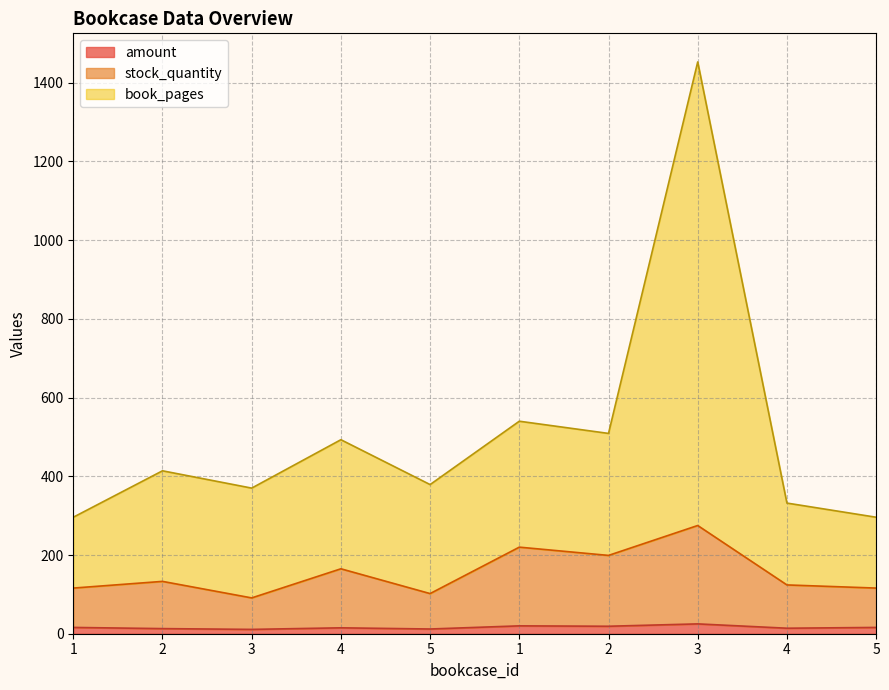

What is the value of the stock_quantity point at the 5th from the left?

102.0